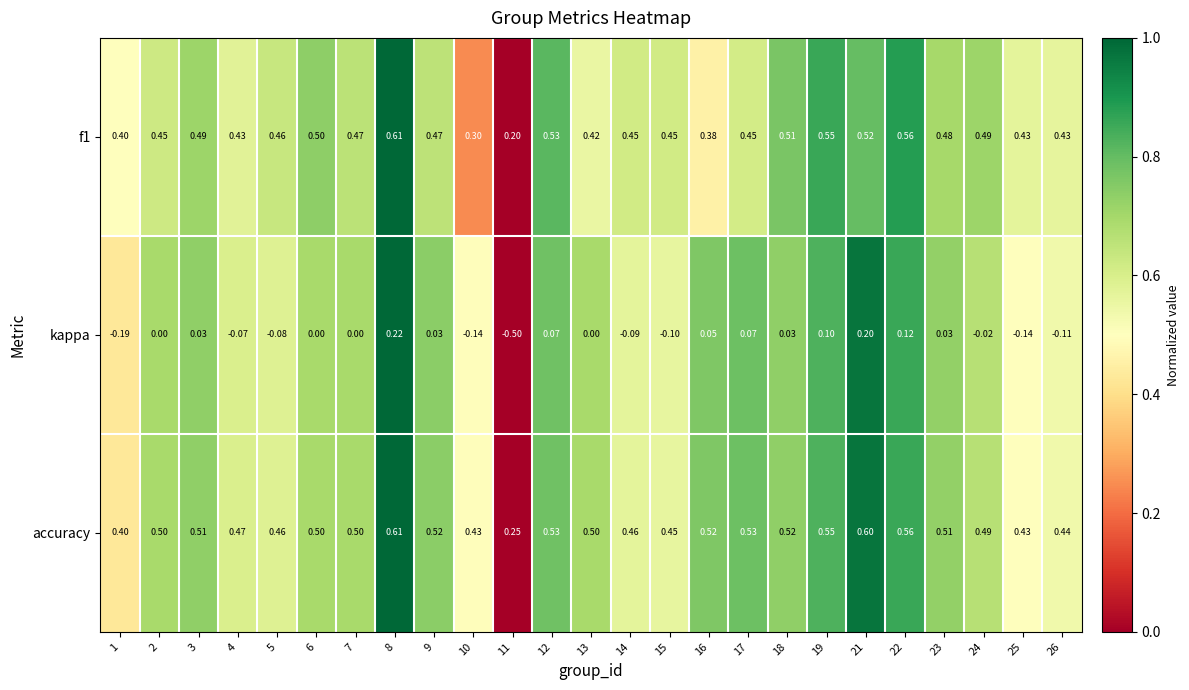

Which series has the largest total across all categories?

accuracy